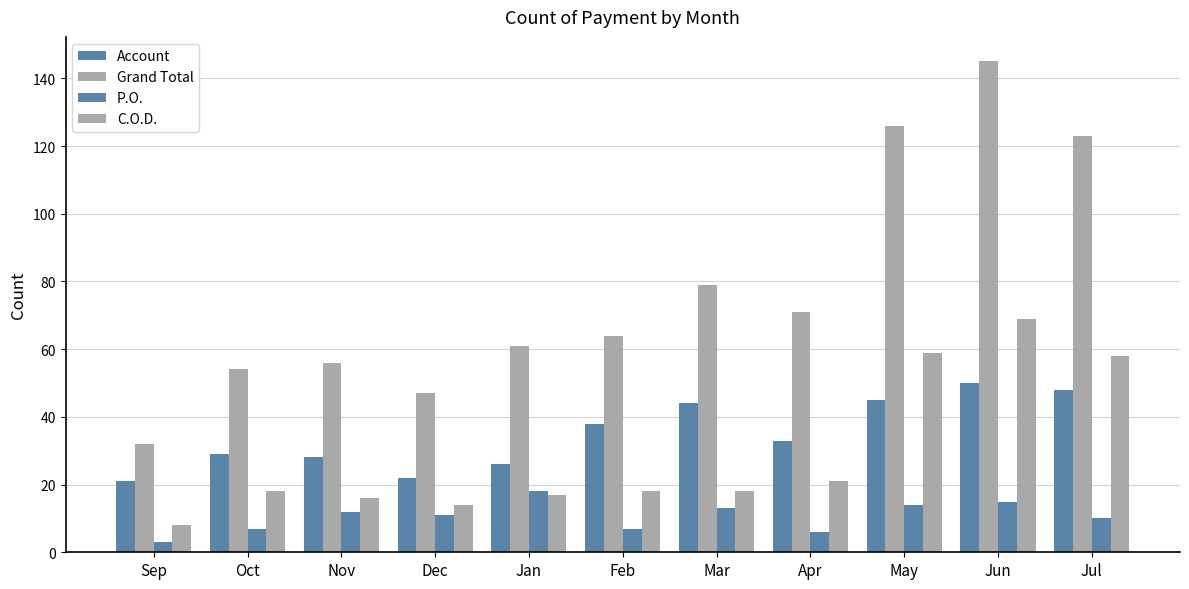

What is the average value of the Account series?

35